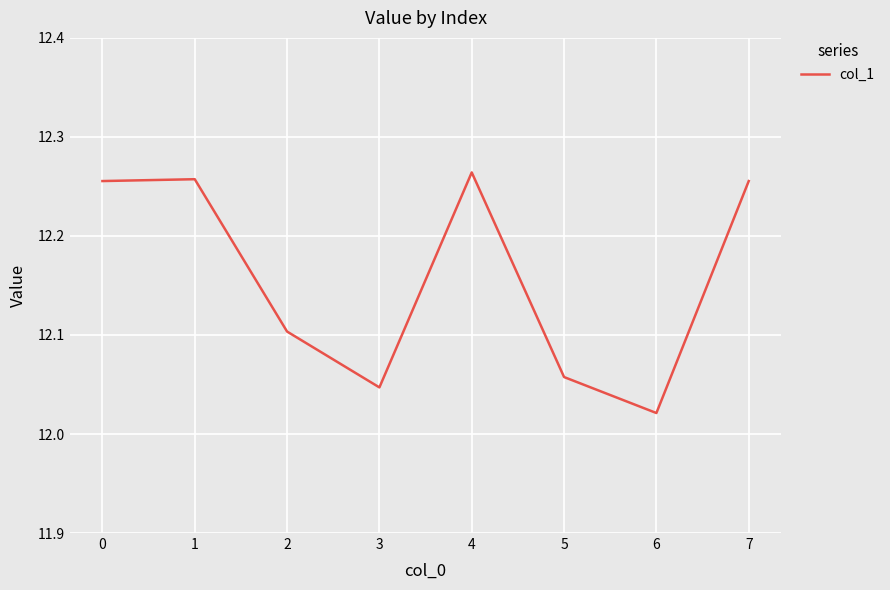

Which label corresponds to the largest value in the chart?

4